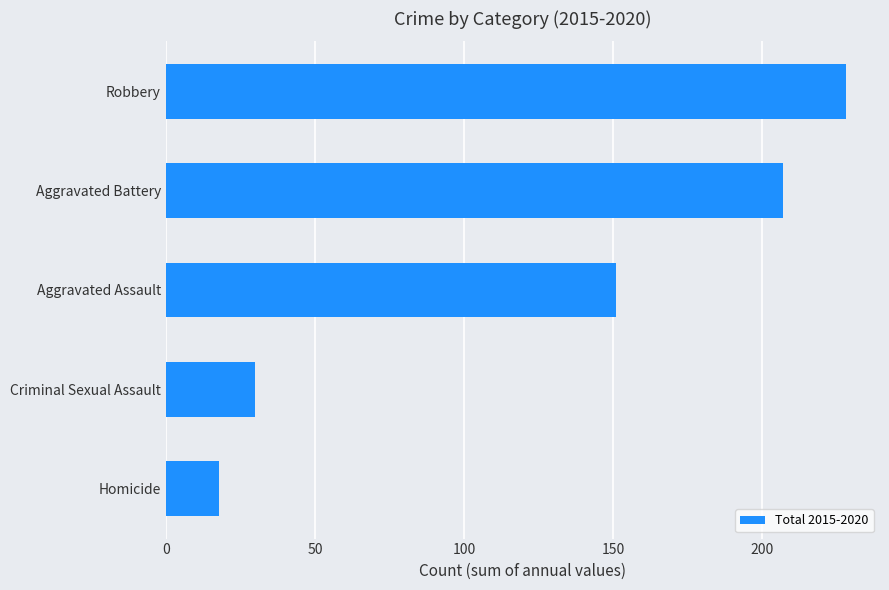

What is the difference between the second highest and second lowest values?

177